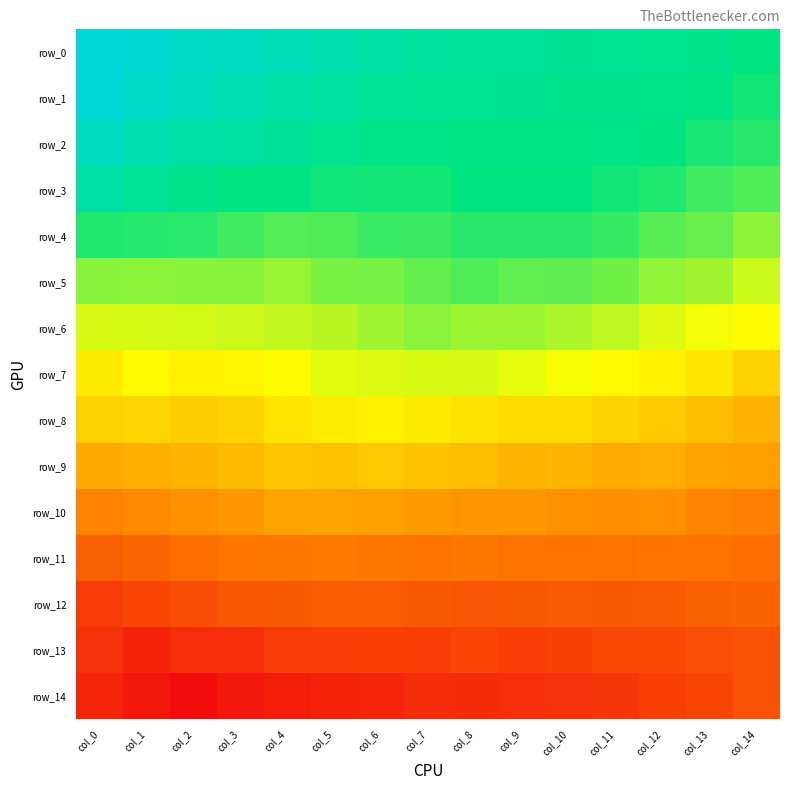

Between col_5 and col_11, which series saw the biggest shift?

row_0